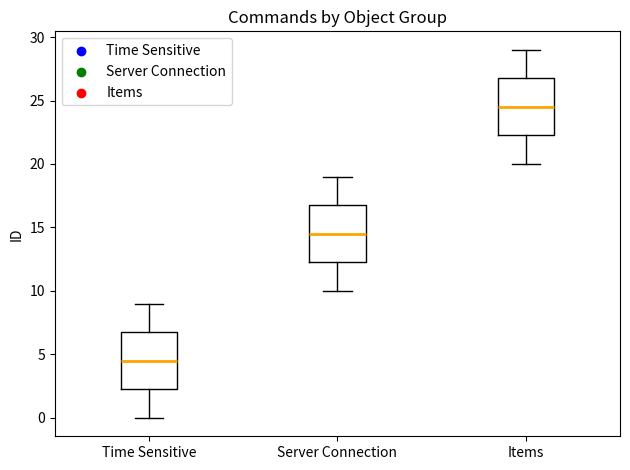

Which box's median line is the highest?

Items